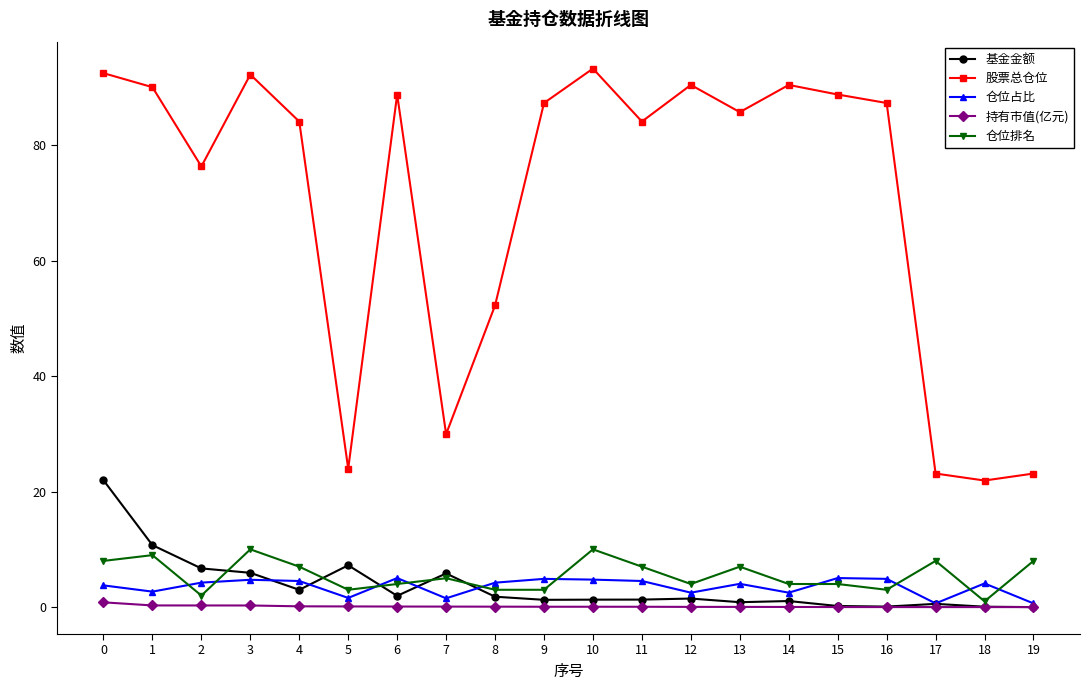

At which category does 股票总仓位 reach its first local peak?

3